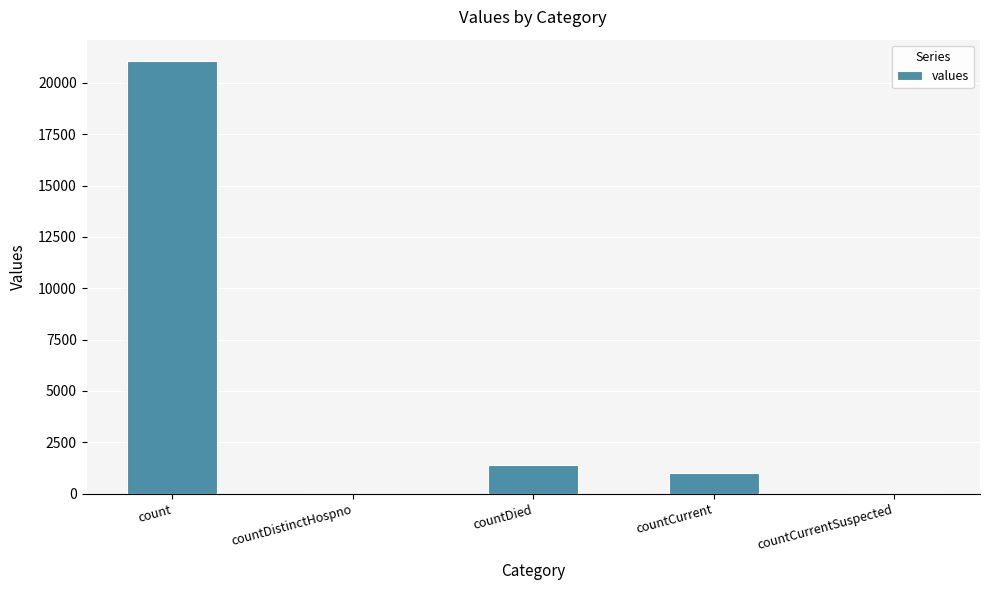

Reading right to left, transcribe all the data shown in this chart.

0	1006	1405	0	21050